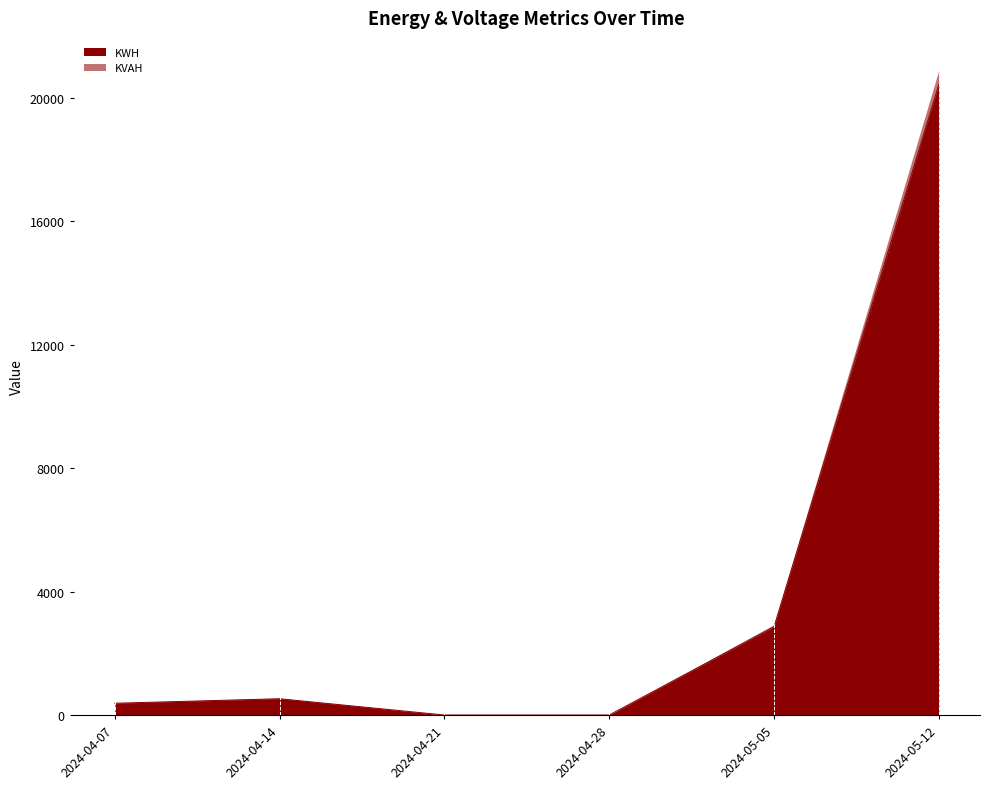

Count the number of categories in the chart.

6